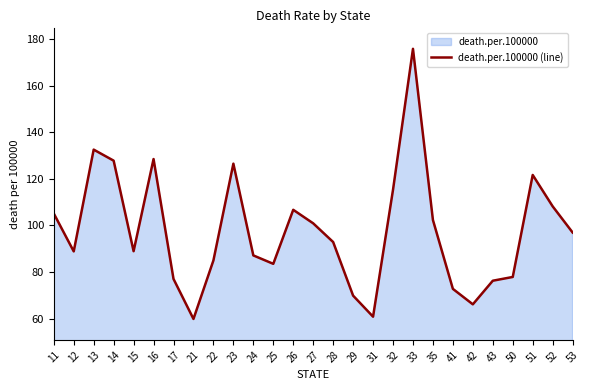

What is the greatest value displayed?

175.8